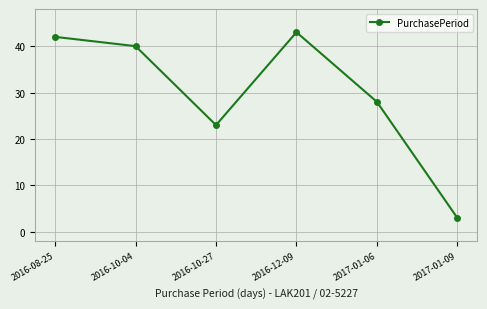

What is the value of the 4th point from the left?

43